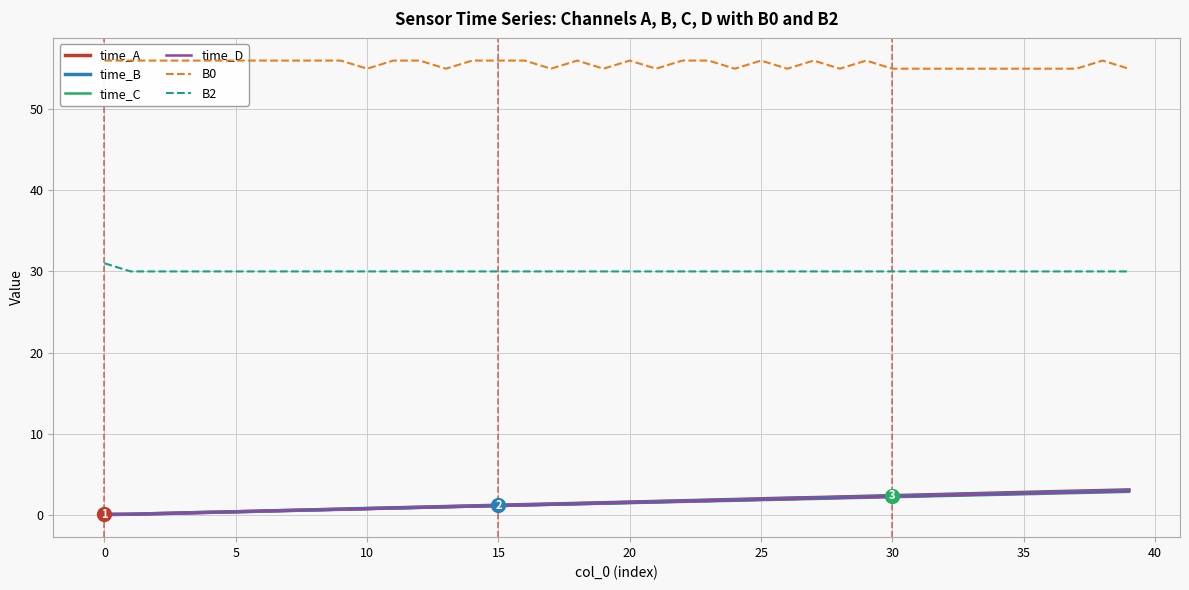

Is it true that B0 equals 55.0 at 19?

True